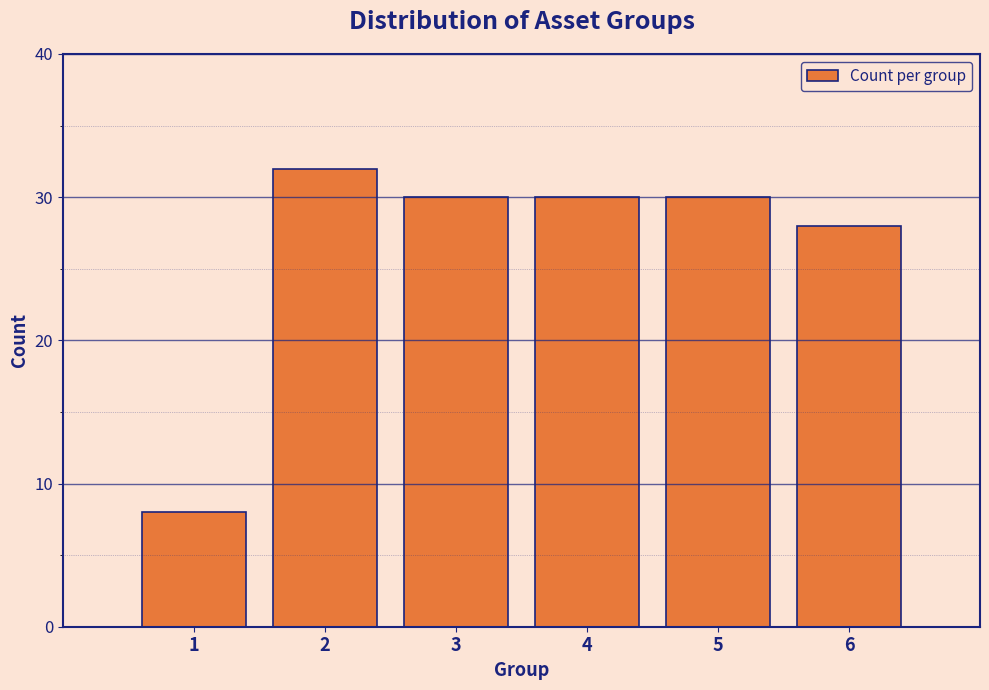

Reading left to right, transcribe all the data shown in this chart.

8	32	30	30	30	28